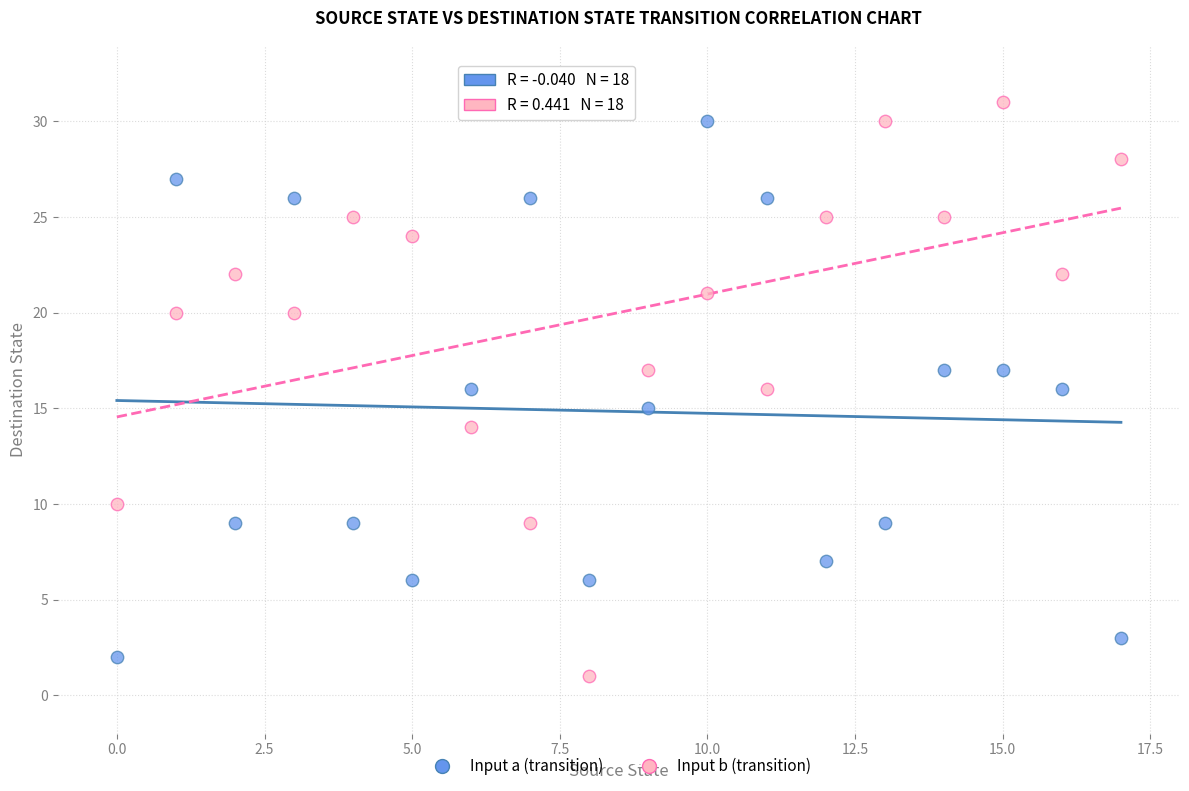

Across all data points, what is the range of Y values (max minus min)?

30